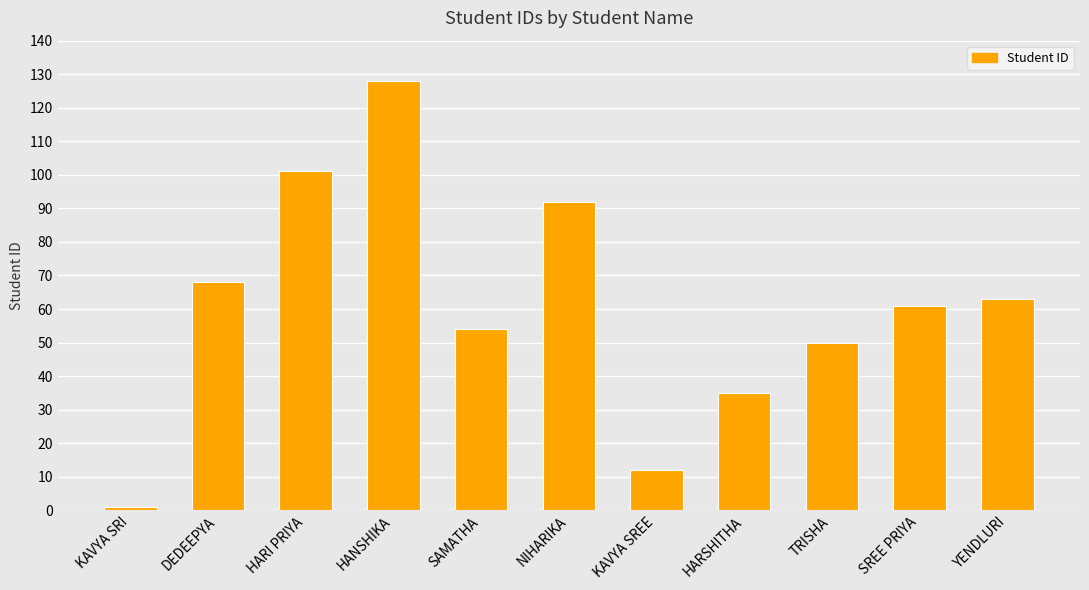

Between SAMATHA and HANSHIKA, which is larger?

HANSHIKA